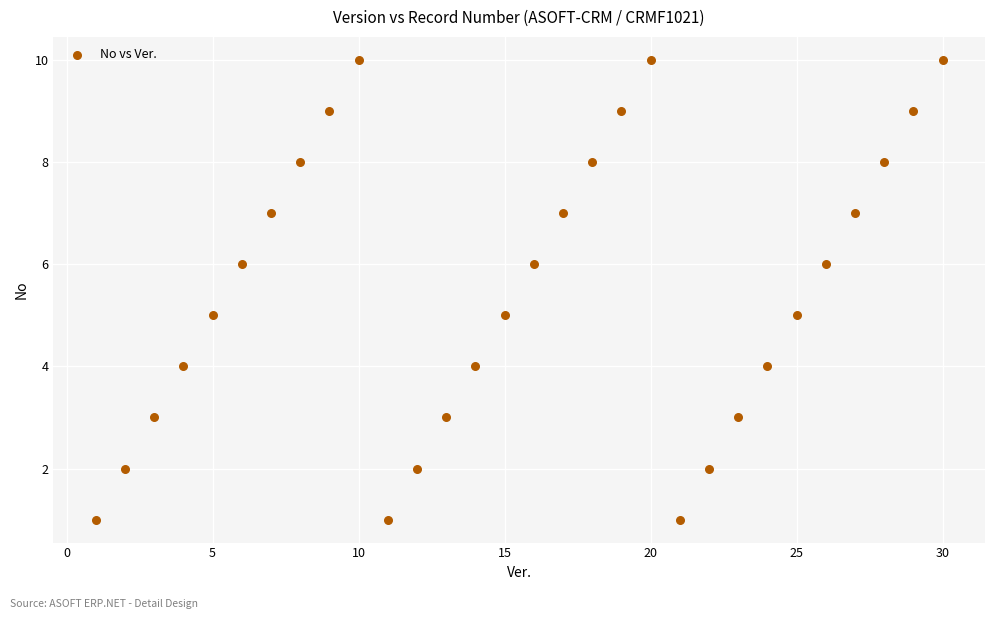

What is the range of X values (max minus min)?

29